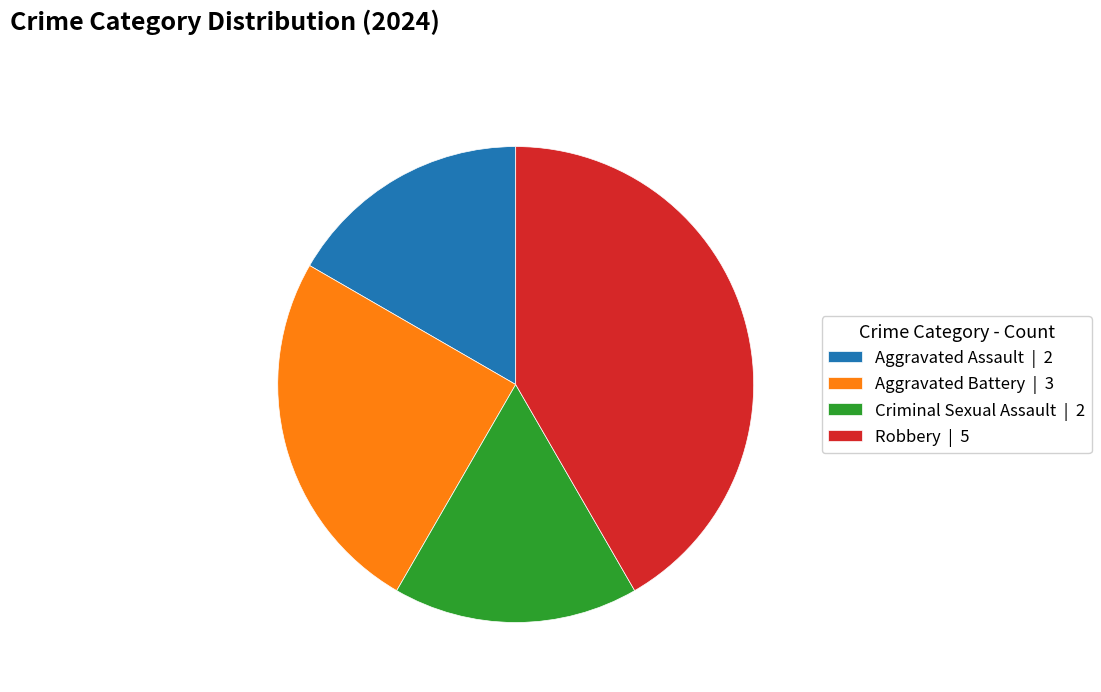

Do Criminal Sexual Assault | 2 and Aggravated Battery | 3 together represent more than half of the pie?

No